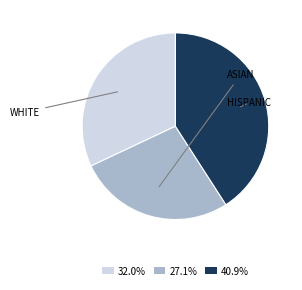

Is there a majority slice in this chart?

No